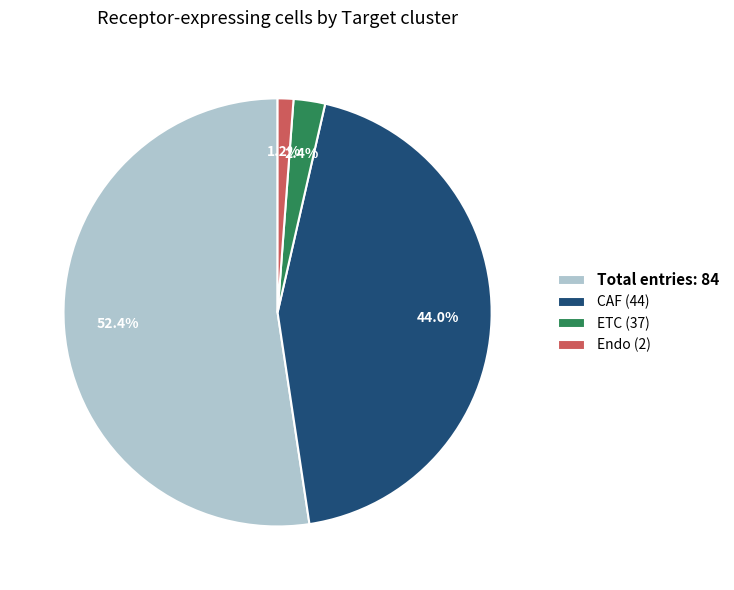

How many slices are in this pie chart?

4